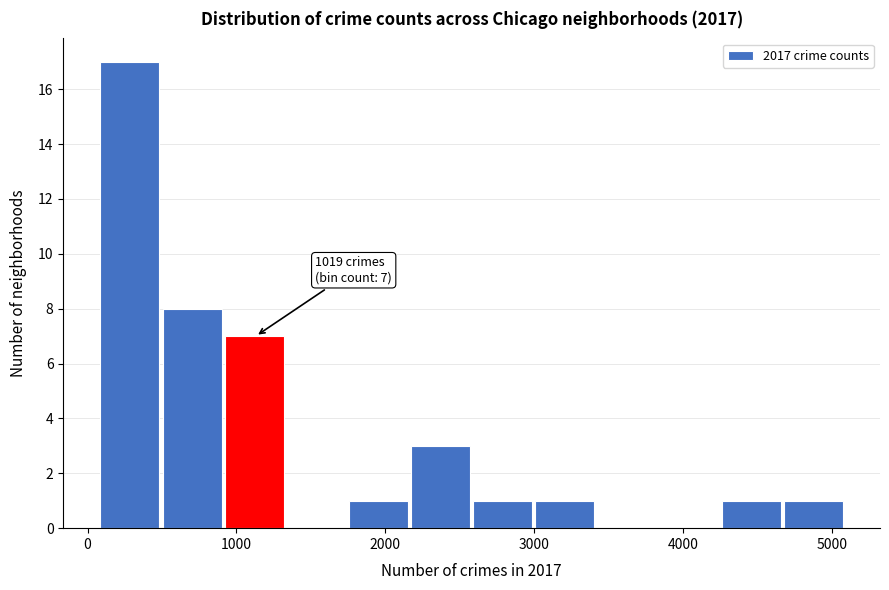

Over which range of the x-axis is the bar tallest?

100 to 500